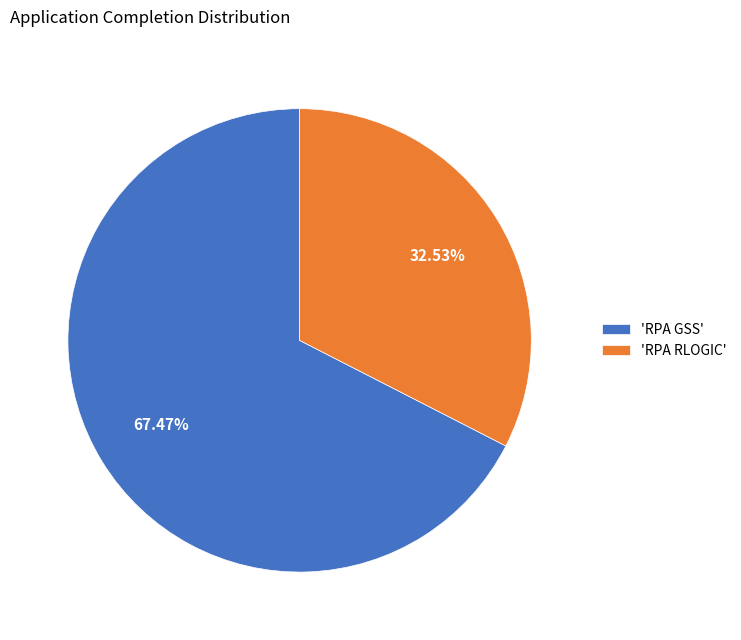

Is the sum of 'RPA GSS' and 'RPA RLOGIC' greater than half?

Yes